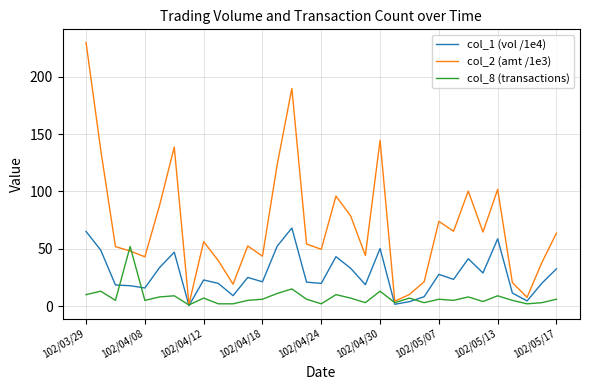

List the series in order of their overall mean, lowest first.

col_8 (transactions), col_1 (vol /1e4), col_2 (amt /1e3)